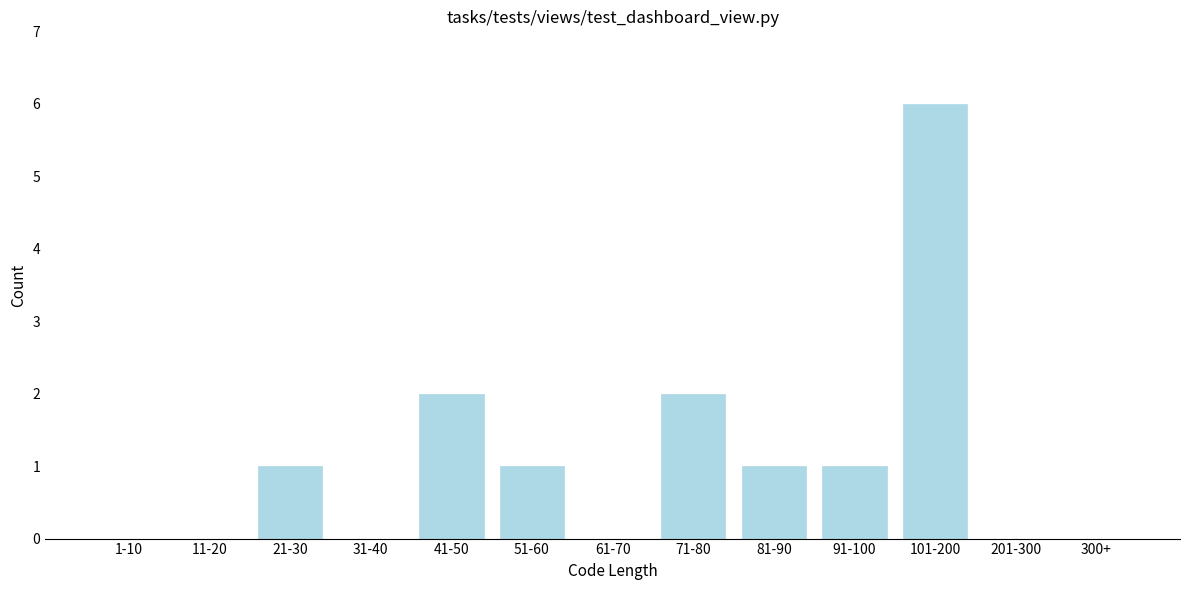

Reading right to left, extract all data points from this chart.

300+=0	201-300=0	101-200=6	91-100=1	81-90=1	71-80=2	61-70=0	51-60=1	41-50=2	31-40=0	21-30=1	11-20=0	1-10=0